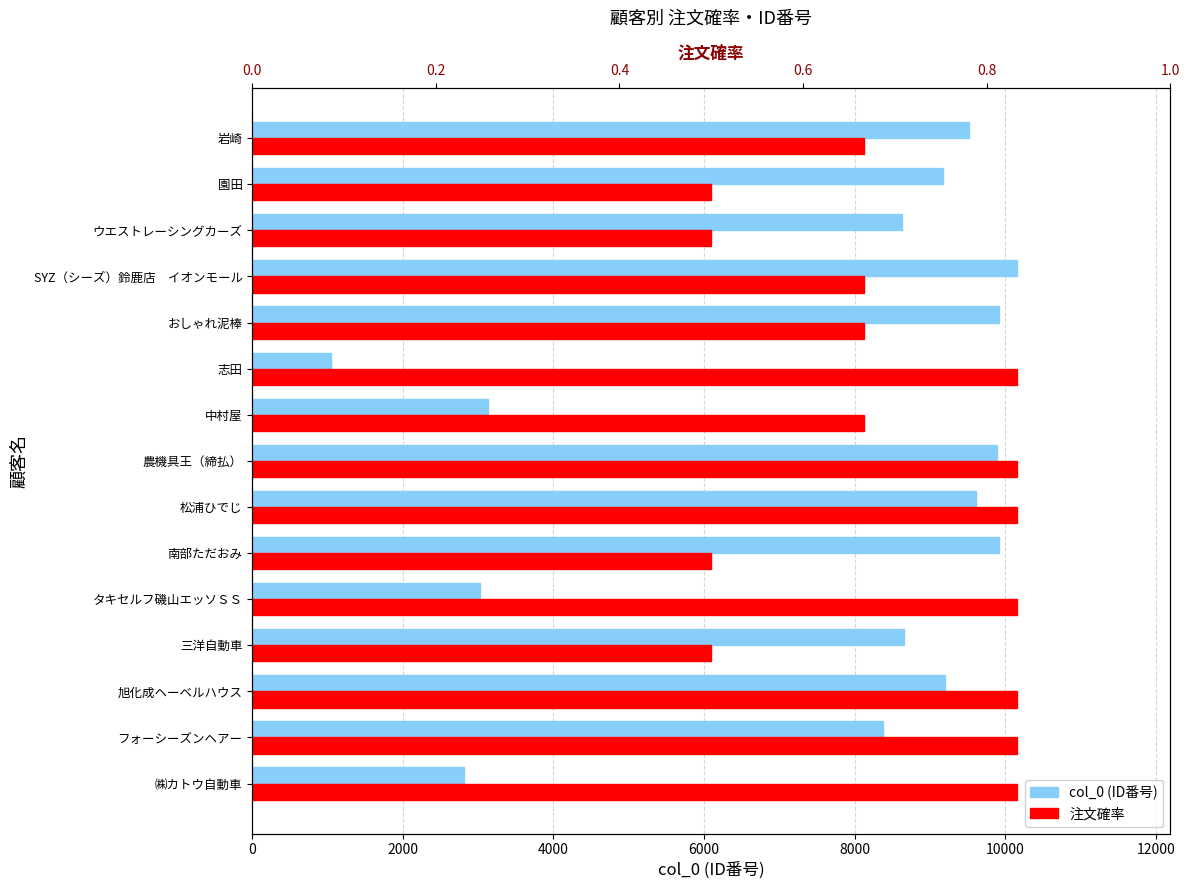

What are all the series names shown in the legend?

col_0 (ID番号), 注文確率